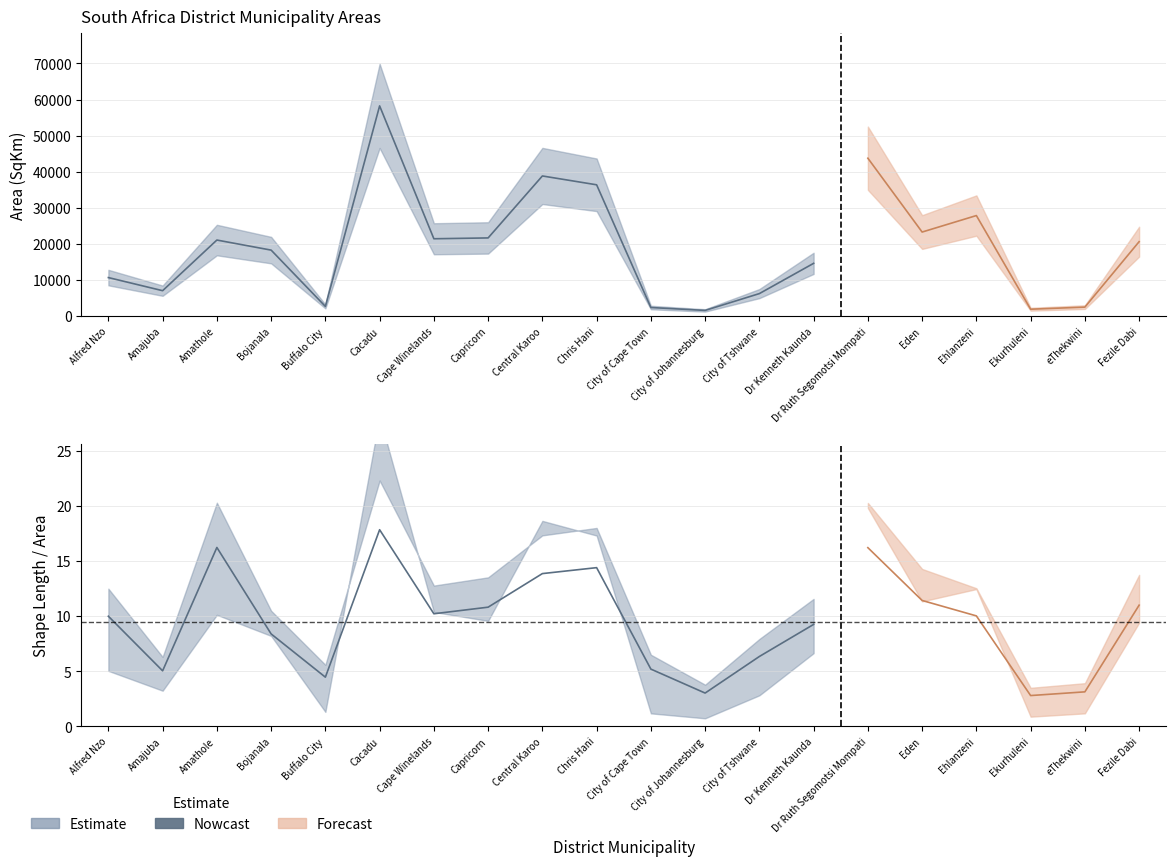

Reading left to right, transcribe all the data shown in this chart.

Area_SqKm: Alfred Nzo=10731.2	Amajuba=7102.4	Amathole=21117.2	Bojanala=18333.4	Buffalo City=2750.3	Cacadu=58245.1	Cape Winelands=21473.3	Capricorn=21705.5	Central Karoo=38854.0	Chris Hani=36406.9	City of Cape Town=2445.7	City of Johannesburg=1644.9	City of Tshwane=6297.8	Dr Kenneth Kaunda=14671.0	Dr Ruth Segomotsi Mompati=43763.8	Eden=23331.1	Ehlanzeni=27895.6	Ekurhuleni=1975.4	eThekwini=2555.9	Fezile Dabi=20668.0
Shape_Length: Alfred Nzo=10.0	Amajuba=5.1	Amathole=16.3	Bojanala=8.4	Buffalo City=4.5	Cacadu=17.9	Cape Winelands=10.2	Capricorn=10.8	Central Karoo=13.9	Chris Hani=14.4	City of Cape Town=5.2	City of Johannesburg=3.0	City of Tshwane=6.4	Dr Kenneth Kaunda=9.3	Dr Ruth Segomotsi Mompati=16.2	Eden=11.4	Ehlanzeni=10.0	Ekurhuleni=2.8	eThekwini=3.1	Fezile Dabi=11.0
Shape_Area: Alfred Nzo=1.0	Amajuba=0.7	Amathole=2.0	Bojanala=1.6	Buffalo City=0.3	Cacadu=5.6	Cape Winelands=2.1	Capricorn=1.9	Central Karoo=3.7	Chris Hani=3.5	City of Cape Town=0.2	City of Johannesburg=0.1	City of Tshwane=0.6	Dr Kenneth Kaunda=1.3	Dr Ruth Segomotsi Mompati=4.0	Eden=2.3	Ehlanzeni=2.5	Ekurhuleni=0.2	eThekwini=0.2	Fezile Dabi=1.9